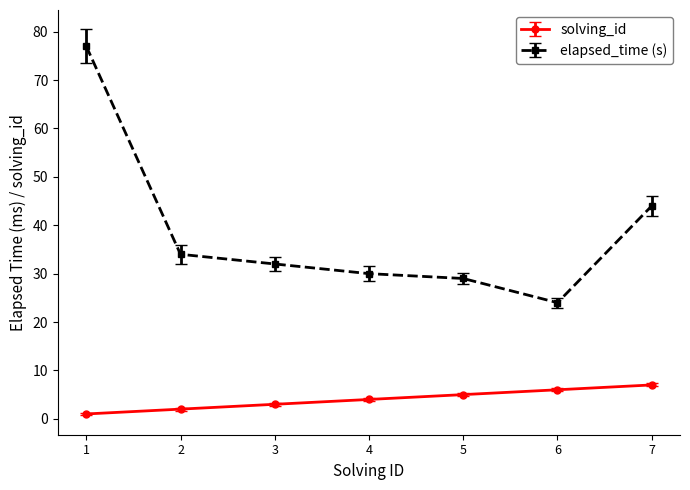

At which category is the sum across all series the highest?

1